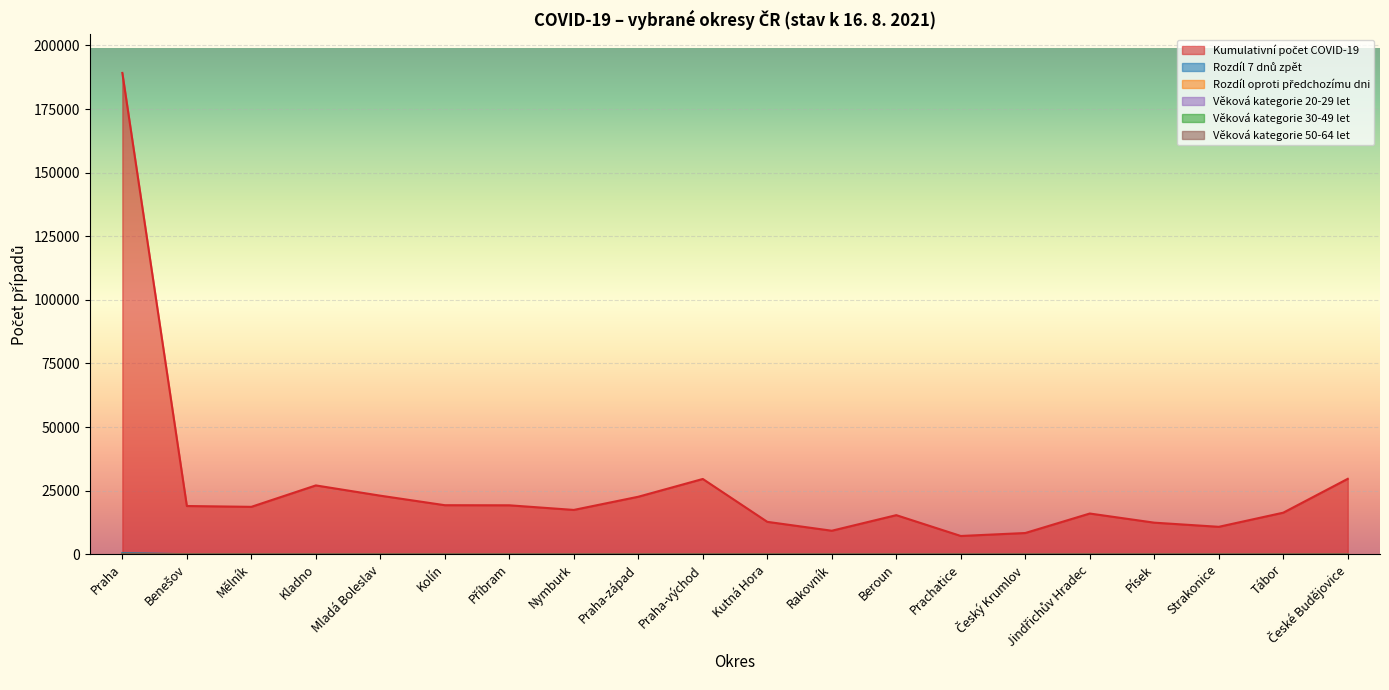

What is the greatest value displayed?

189204